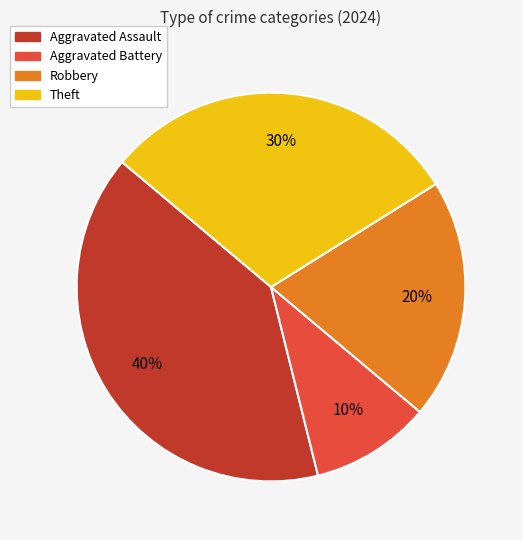

True or false: Aggravated Assault accounts for 49% of the total.

False